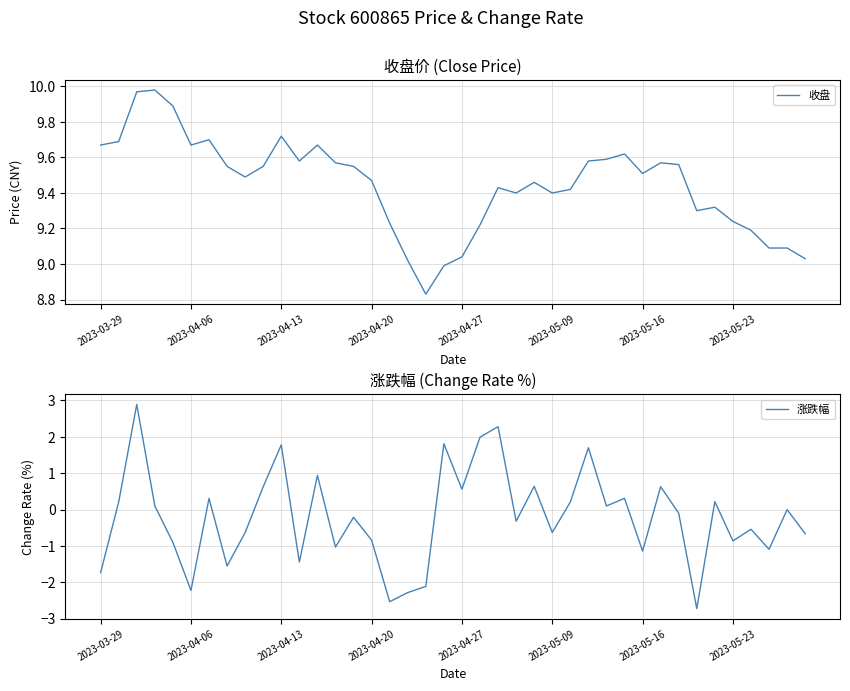

True or false: 收盘 and 涨跌幅 intersect in this chart.

False